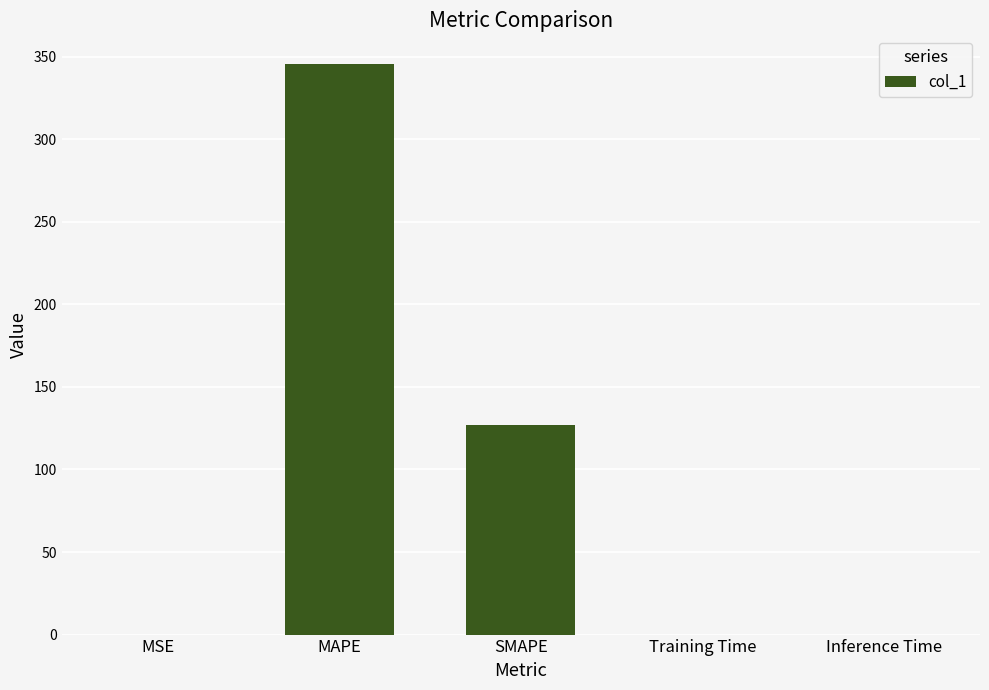

Where is the data nearest to the value 172?

SMAPE